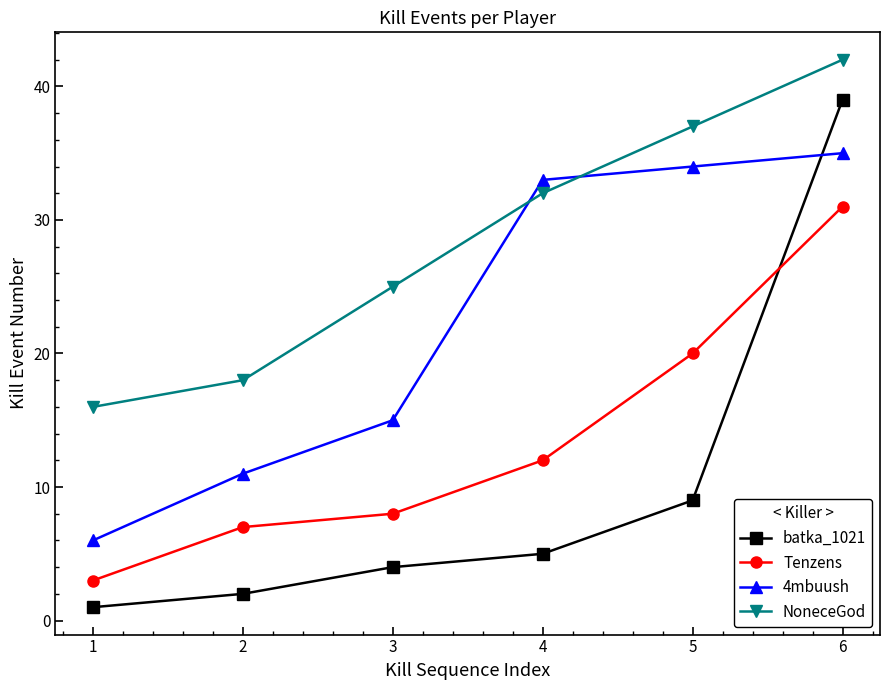

Reading left to right, what are all the values shown in this chart?

batka_1021: 1=1	2=2	3=4	4=5	5=9	6=39
Tenzens: 1=3	2=7	3=8	4=12	5=20	6=31
4mbuush: 1=6	2=11	3=15	4=33	5=34	6=35
NoneceGod: 1=16	2=18	3=25	4=32	5=37	6=42